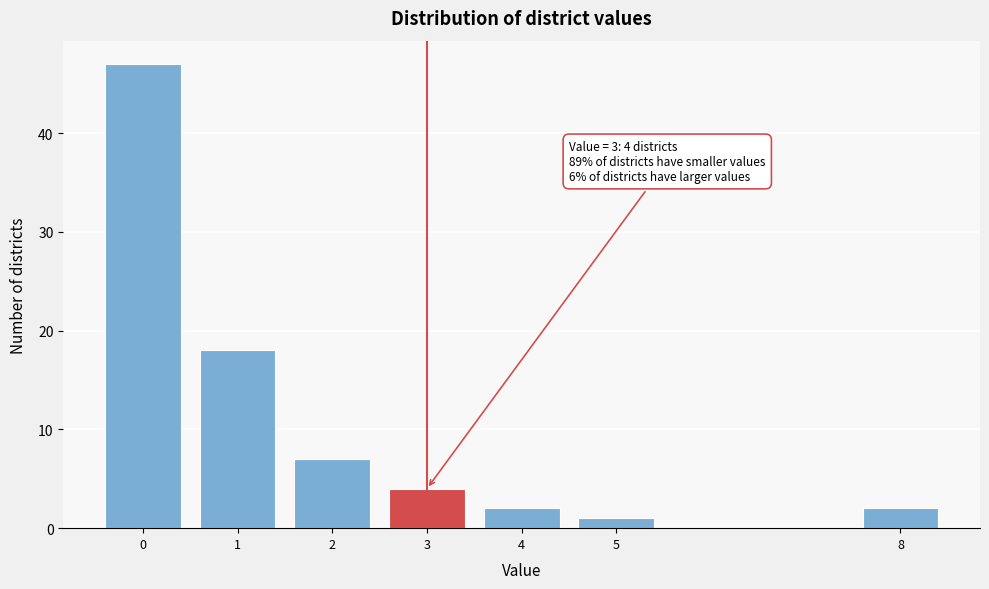

Reading left to right, transcribe all the data shown in this chart.

0=47	1=18	2=7	3=4	4=2	5=1	8=2